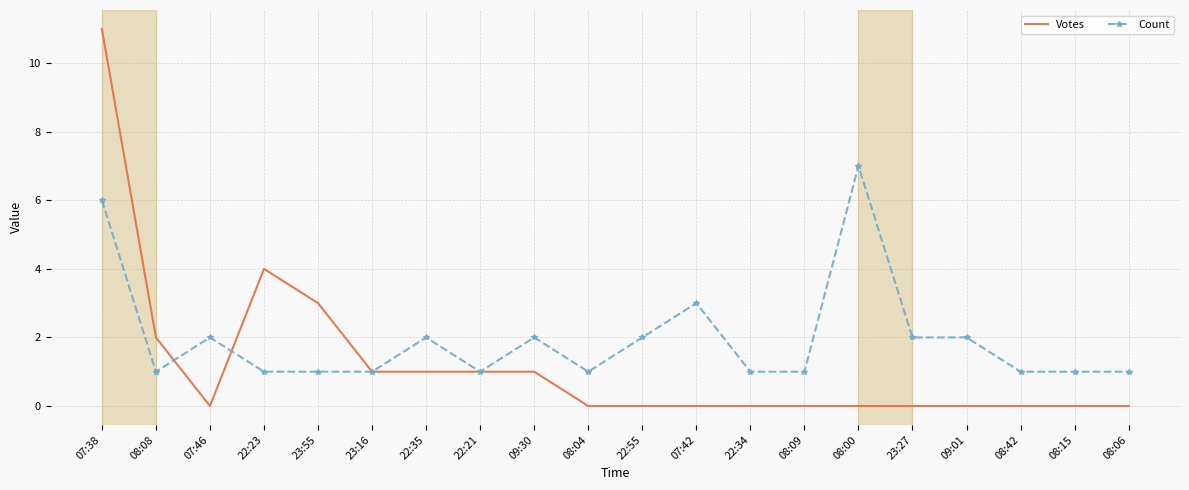

Reading left to right, list all the values displayed in this chart.

Votes: 07:38=11	08:08=2	07:46=0	22:23=4	23:55=3	23:16=1	22:35=1	22:21=1	09:30=1	08:04=0	22:55=0	07:42=0	22:34=0	08:09=0	08:00=0	23:27=0	09:01=0	08:42=0	08:15=0	08:06=0
Count: 07:38=6	08:08=1	07:46=2	22:23=1	23:55=1	23:16=1	22:35=2	22:21=1	09:30=2	08:04=1	22:55=2	07:42=3	22:34=1	08:09=1	08:00=7	23:27=2	09:01=2	08:42=1	08:15=1	08:06=1